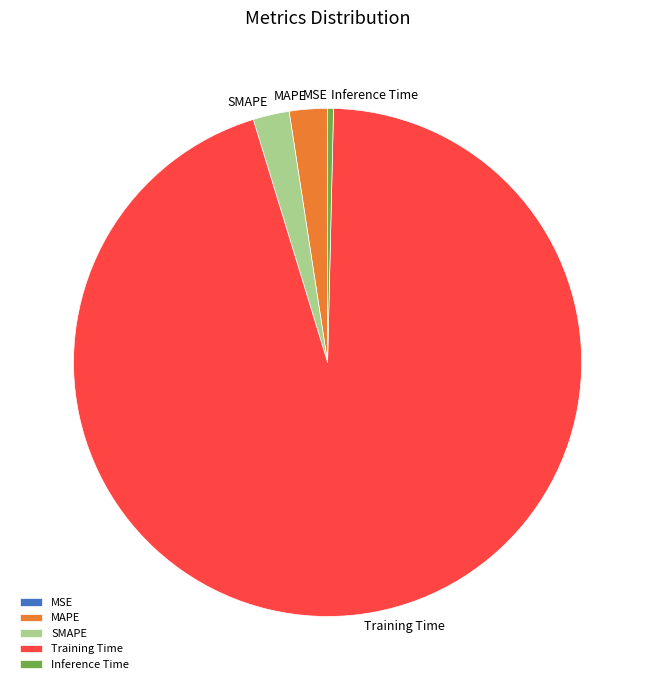

Which category accounts for the majority?

Training Time